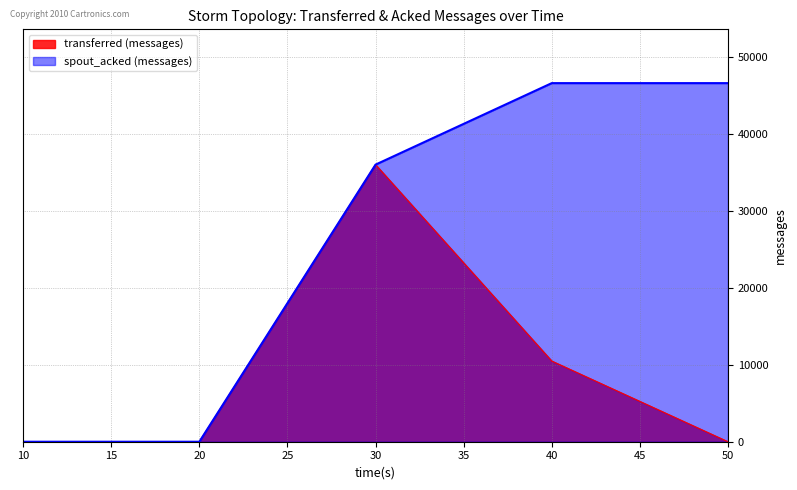

List the series in order of their peak value, lowest first.

transferred (messages), spout_acked (messages)